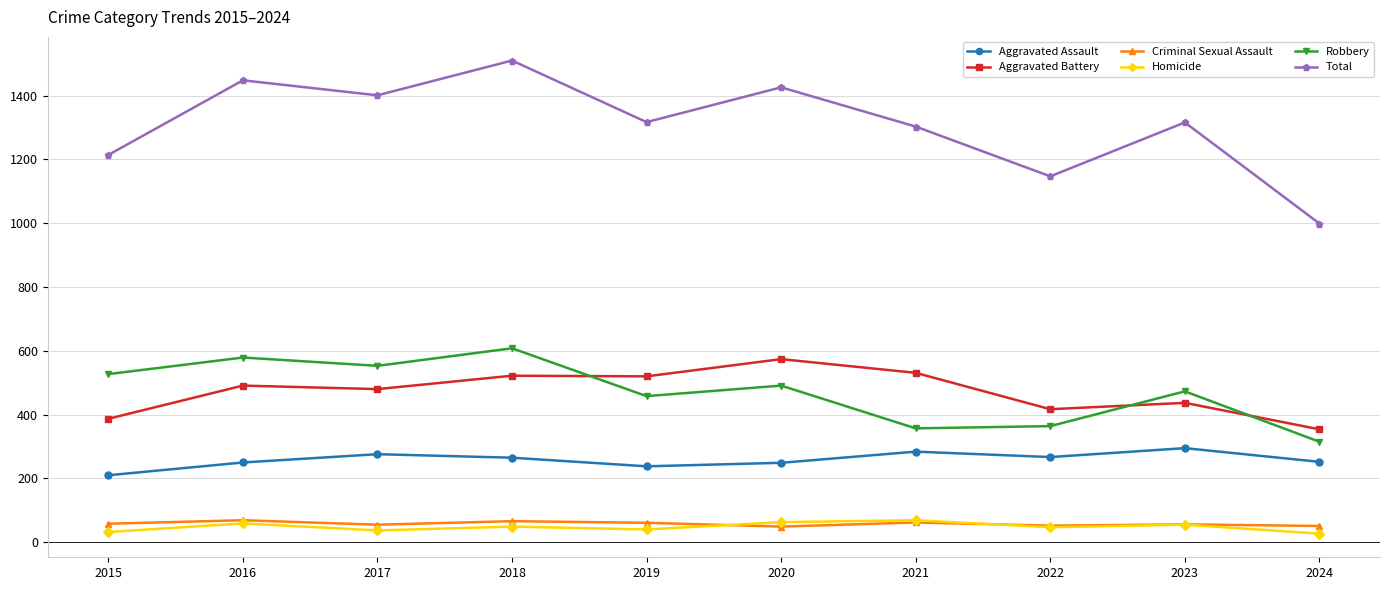

Does the chart have visible grid lines?

Yes